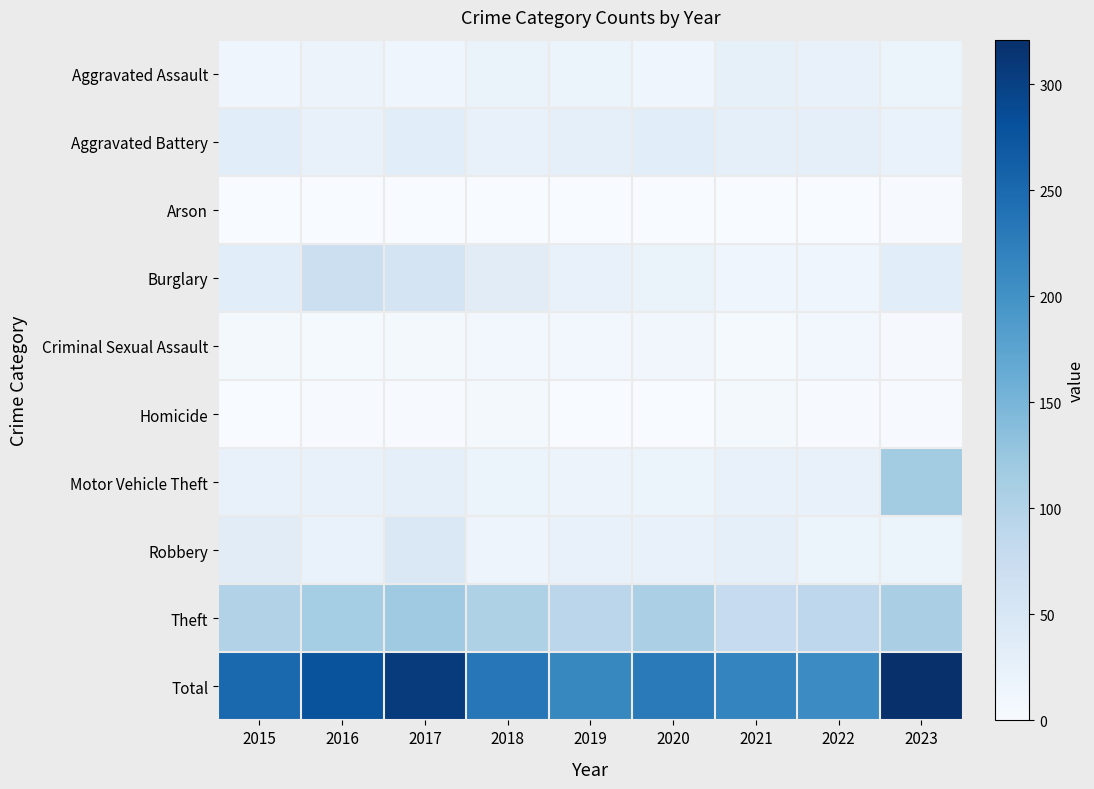

Count the number of categories in the chart.

9